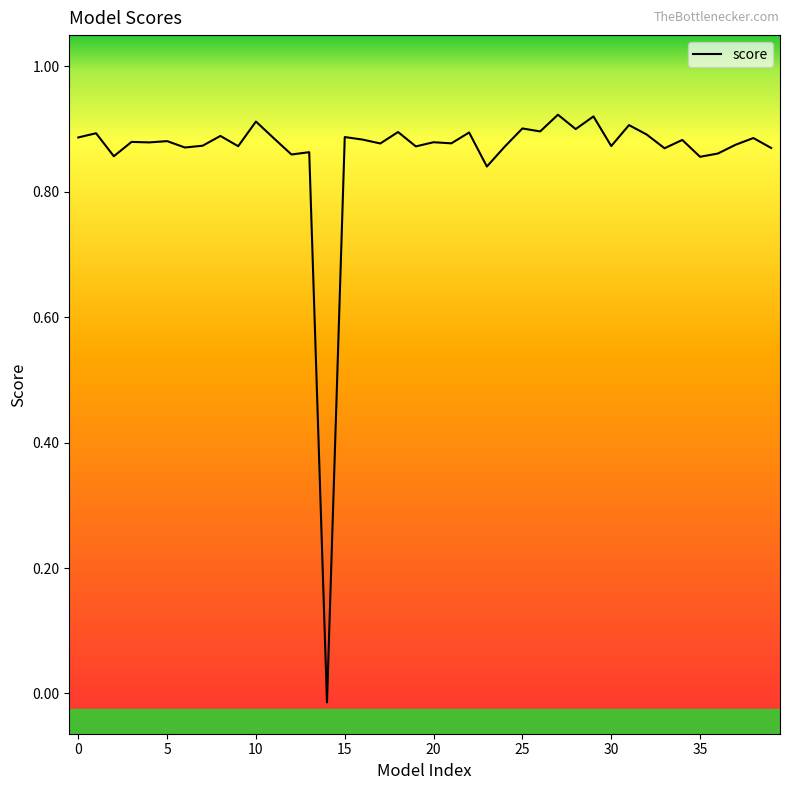

Does the chart display data point markers on the line(s)?

No